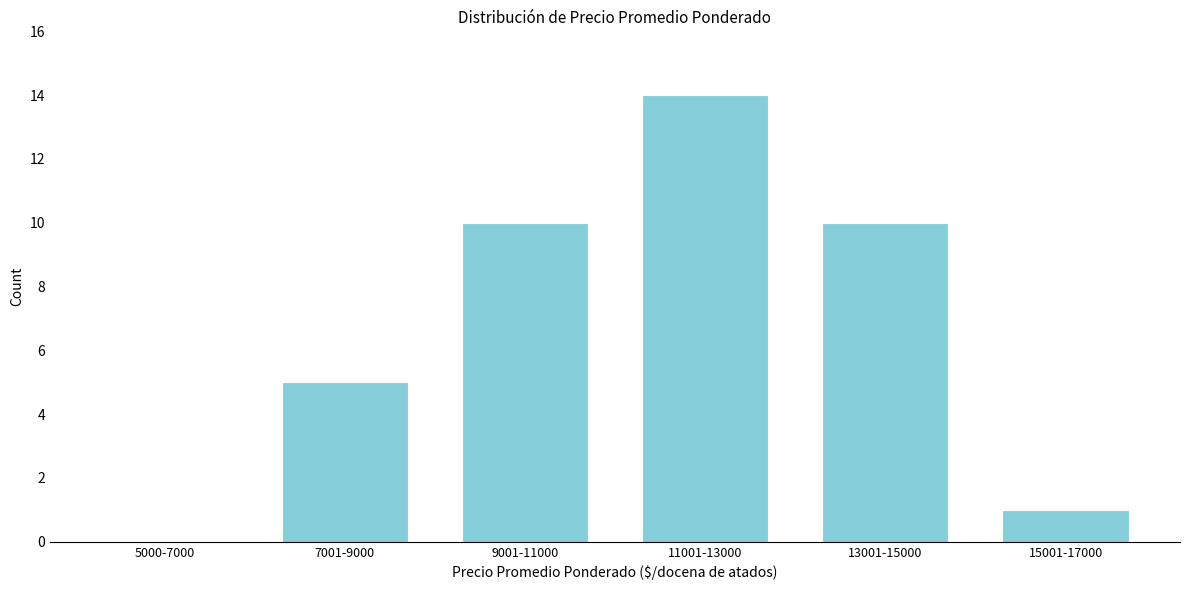

Reading left to right, extract all data points from this chart.

5000-7000=0	7001-9000=5	9001-11000=10	11001-13000=14	13001-15000=10	15001-17000=1